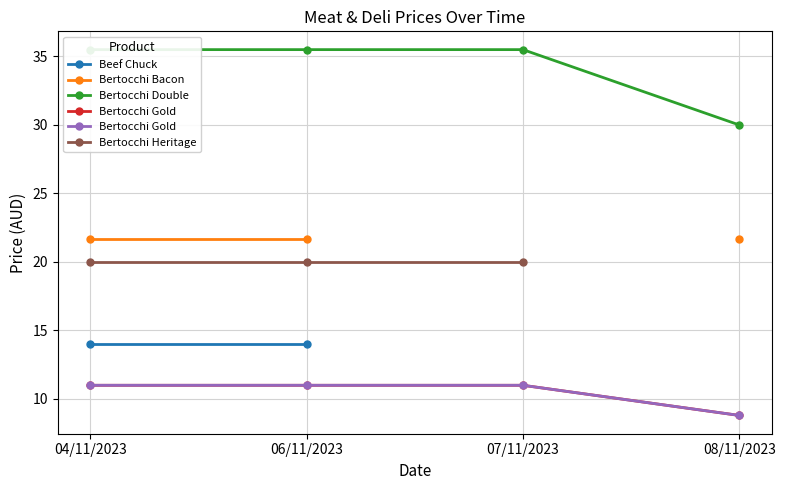

True or false: Bertocchi Gold and Bertocchi Heritage intersect in this chart.

False